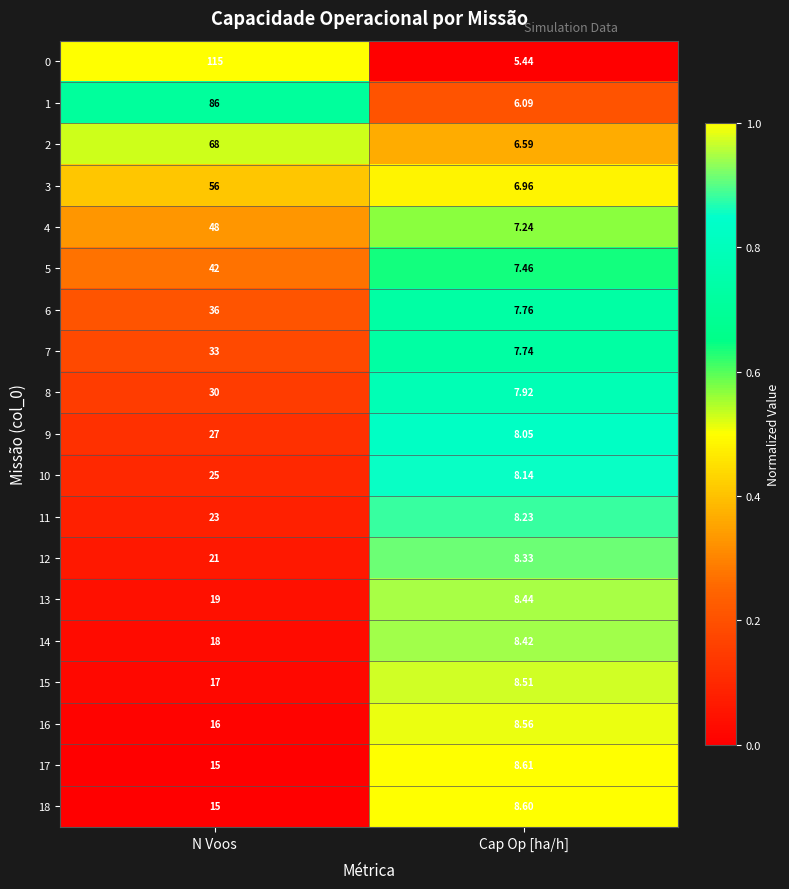

At which label is 16 closest to 12?

Cap Op [ha/h]